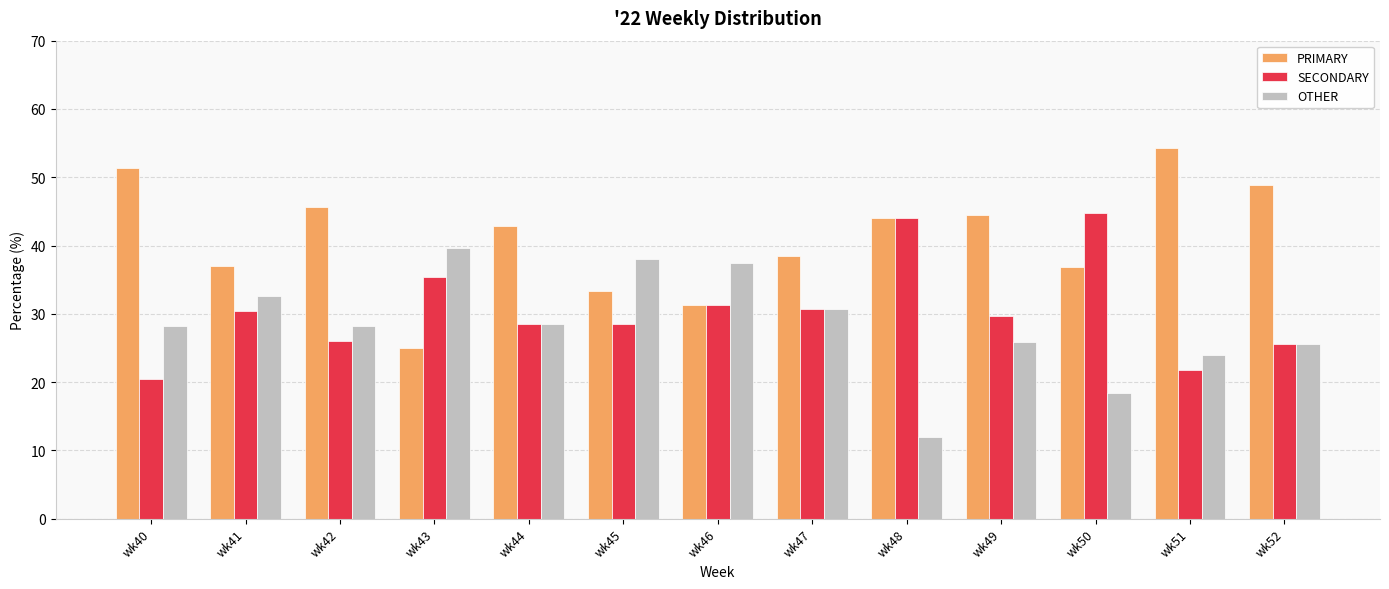

The OTHER series shows 63.7 at wk43. True or false?

False